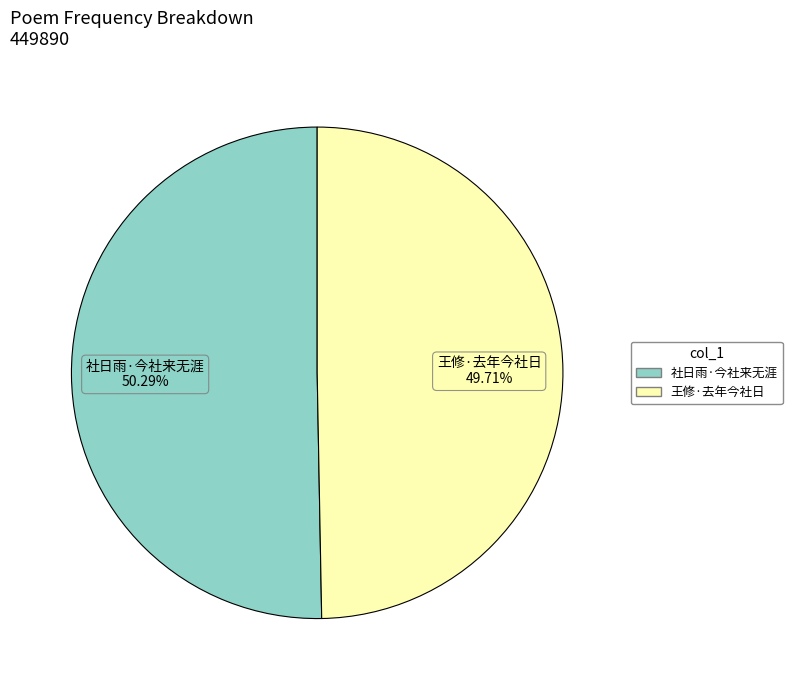

Is it true that 王修·去年今社日 is 50% of the pie?

True